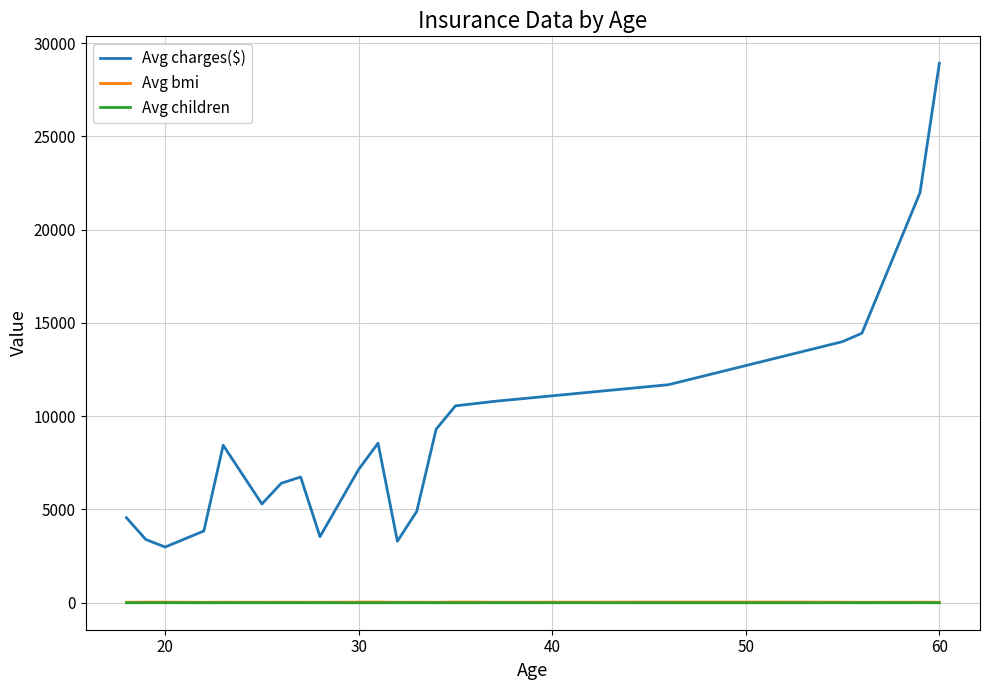

Which series has the widest spread of values?

Avg charges($)